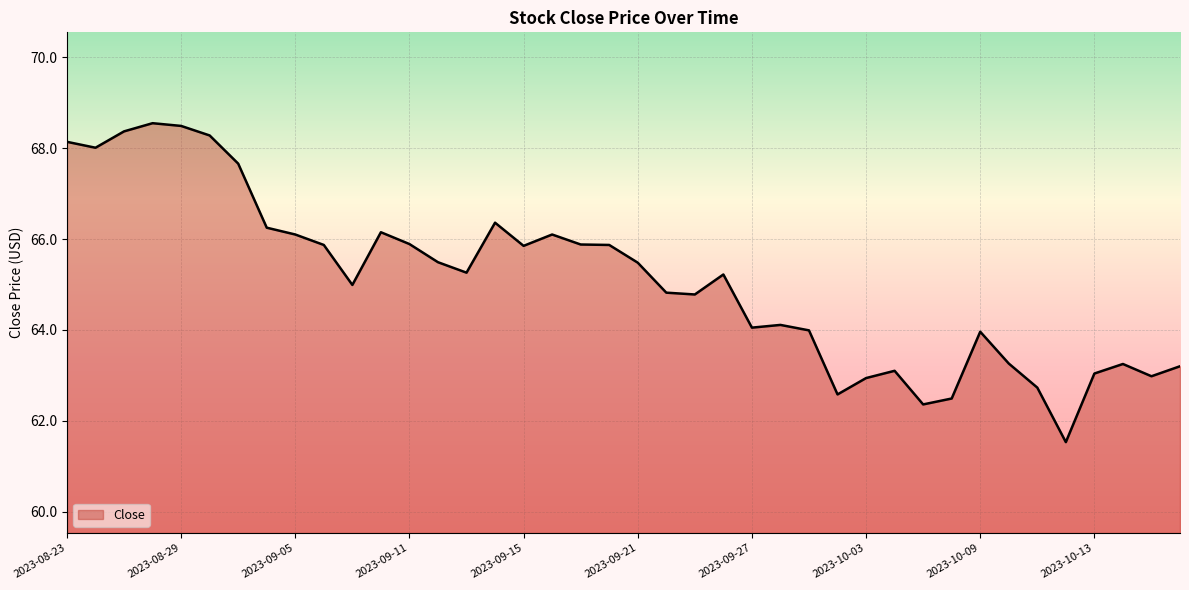

What is the greatest value displayed?

68.6